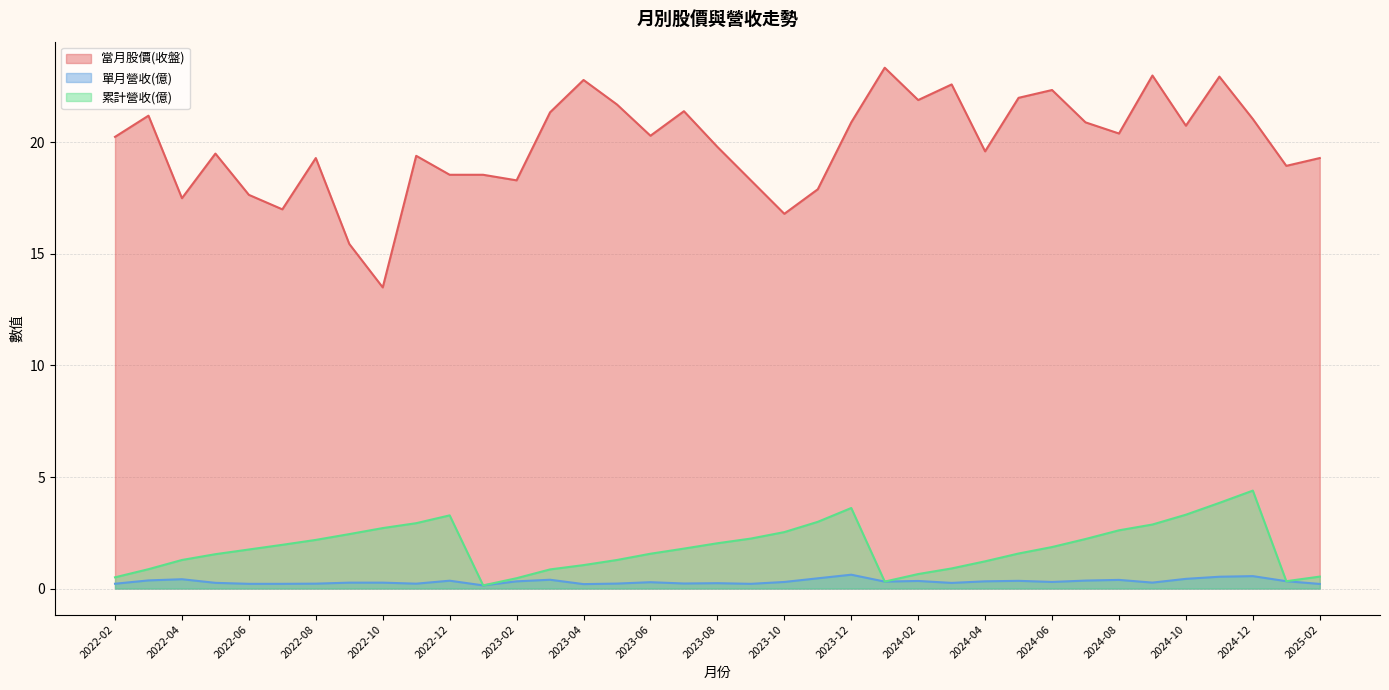

How many values in the 當月股價(收盤) series are below 20?

18